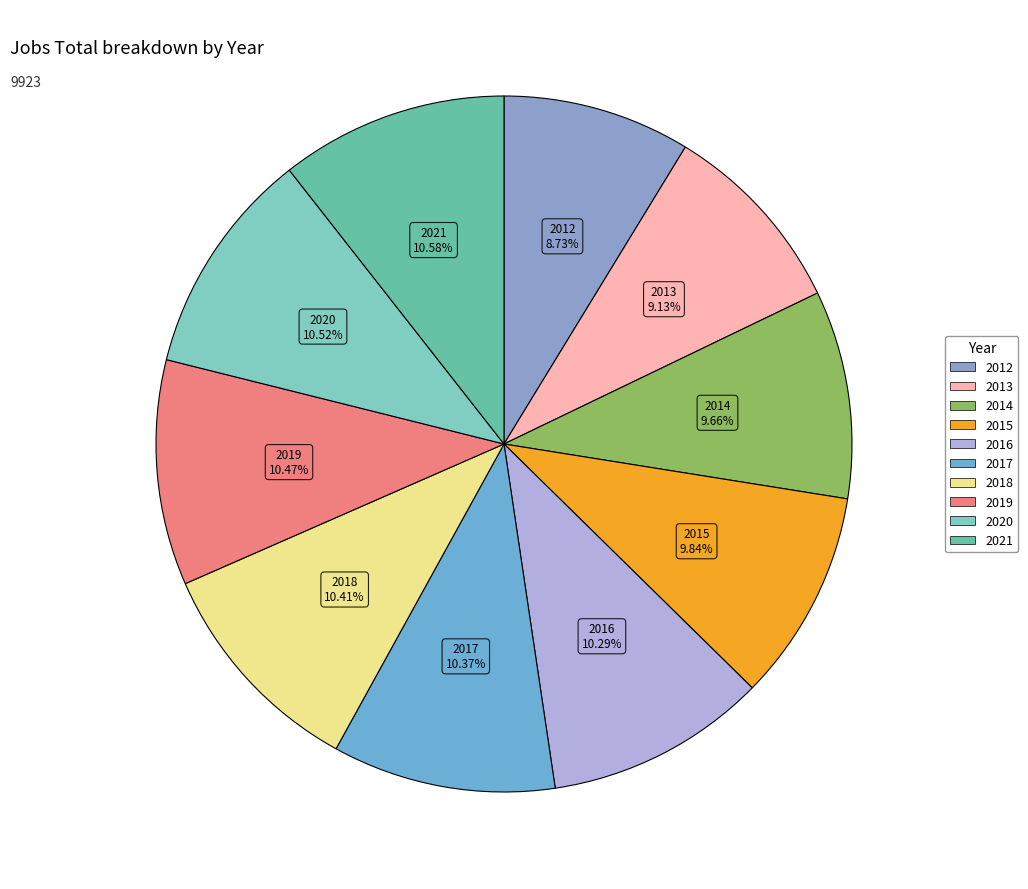

Do 2012 and 2017 together represent more than half of the pie?

No